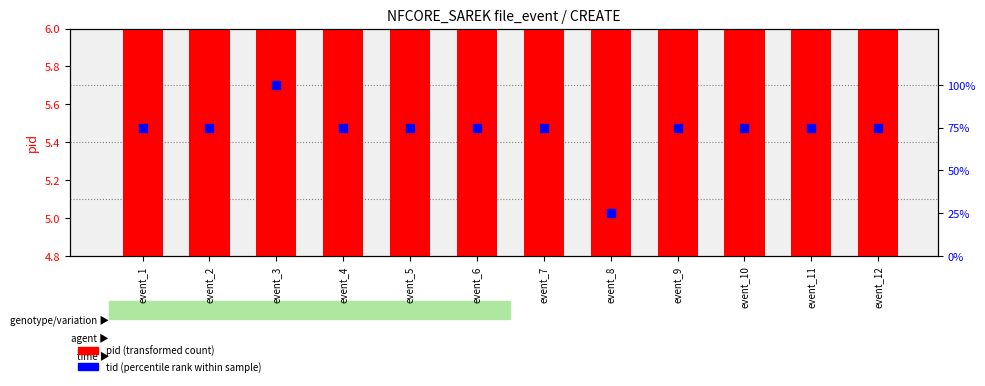

Which series has the largest total across all categories?

tid (percentile rank)